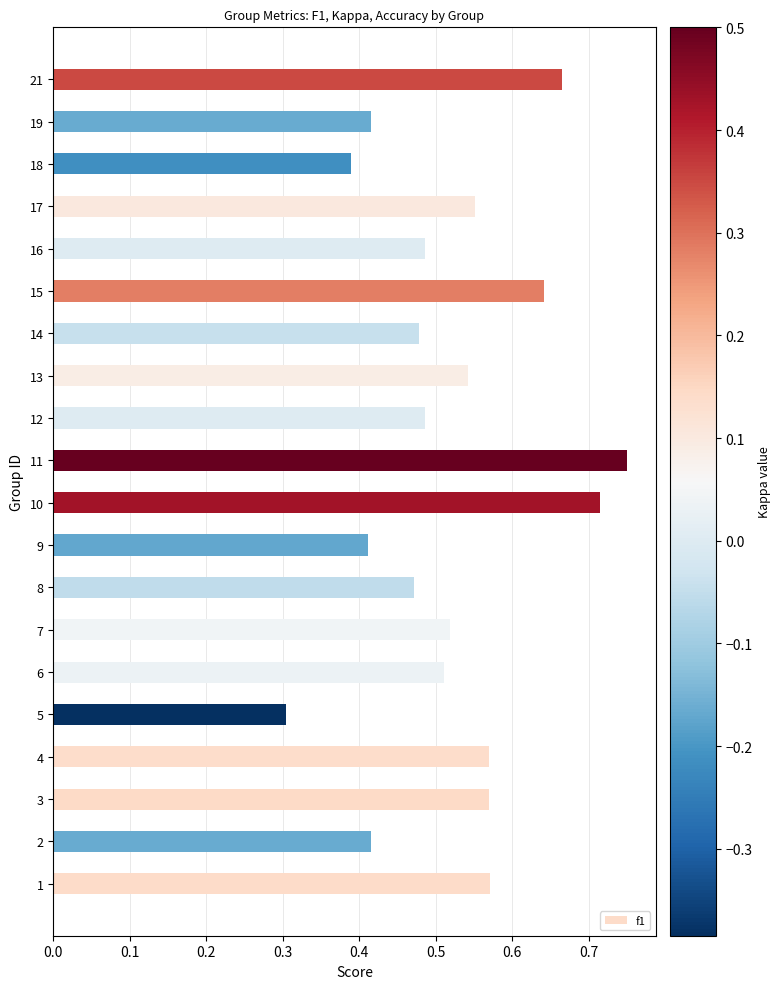

Does the chart contain any negative values?

No